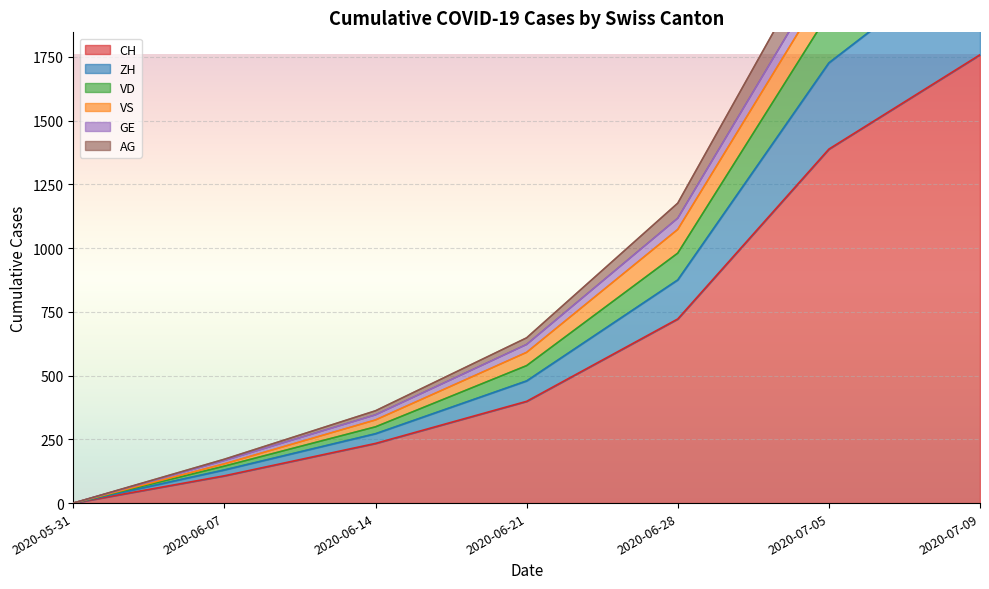

What is the label of the 5th point from the right?

2020-06-14